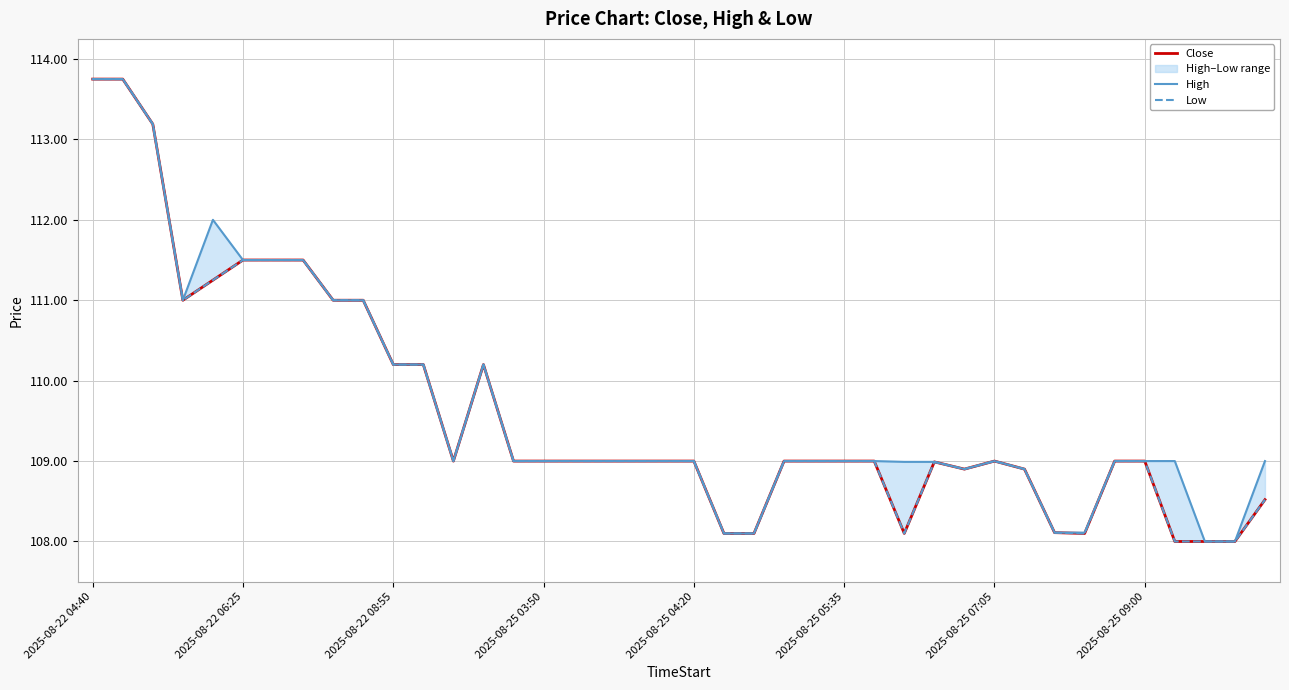

Does the chart have visible grid lines?

Yes